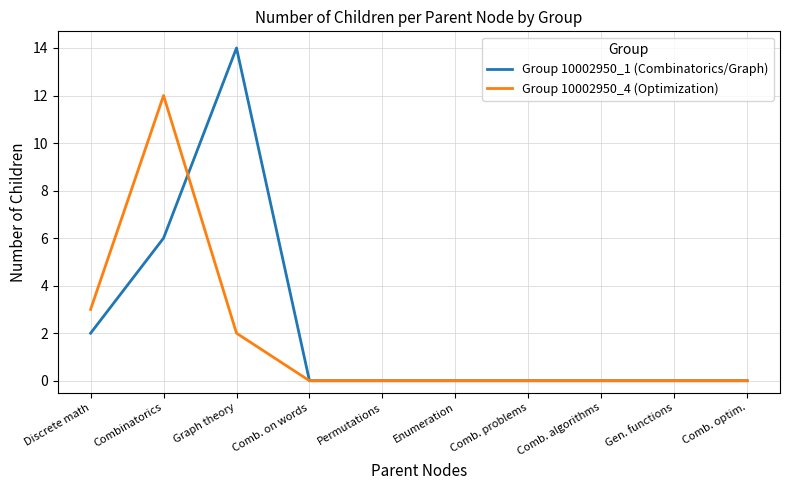

Between Combinatorics and Comb. on words, which series saw the biggest shift?

Group 10002950_4 (Optimization)